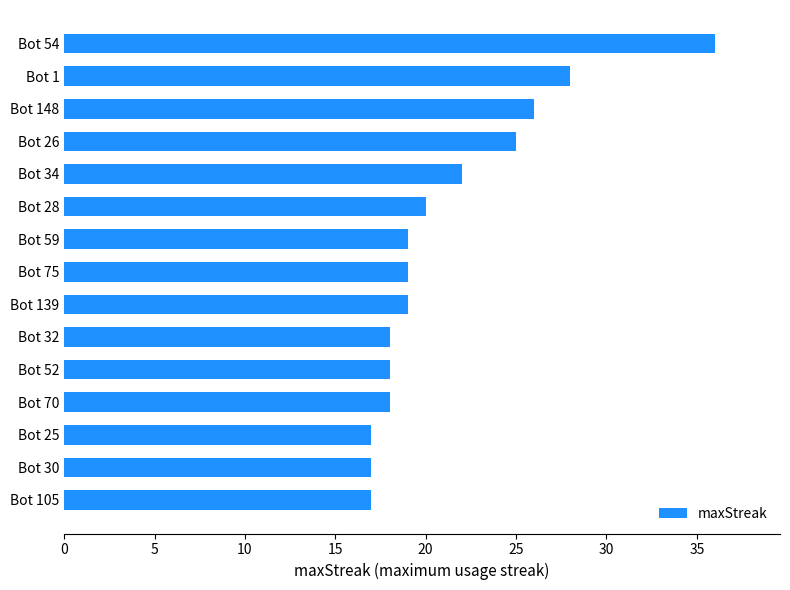

How many data points does each series have?

15